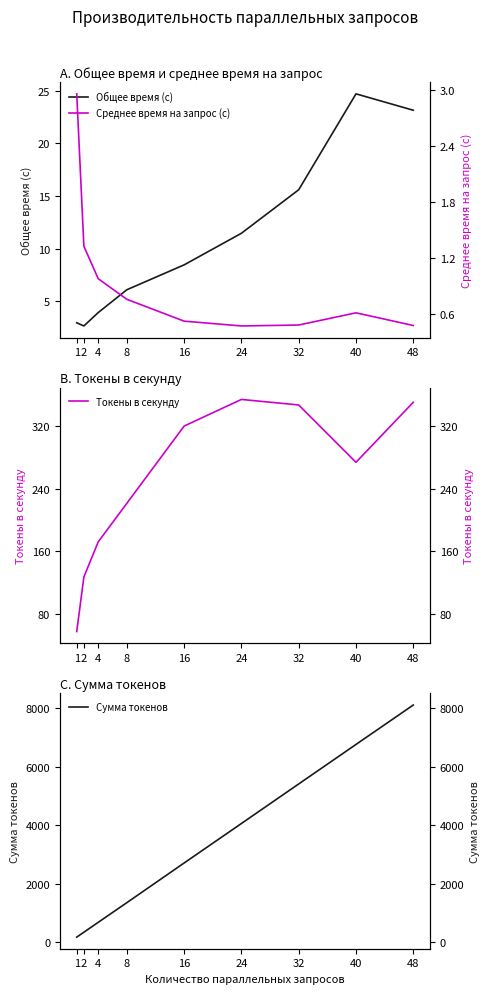

Where is Общее время (с) nearest to the value 13?

24